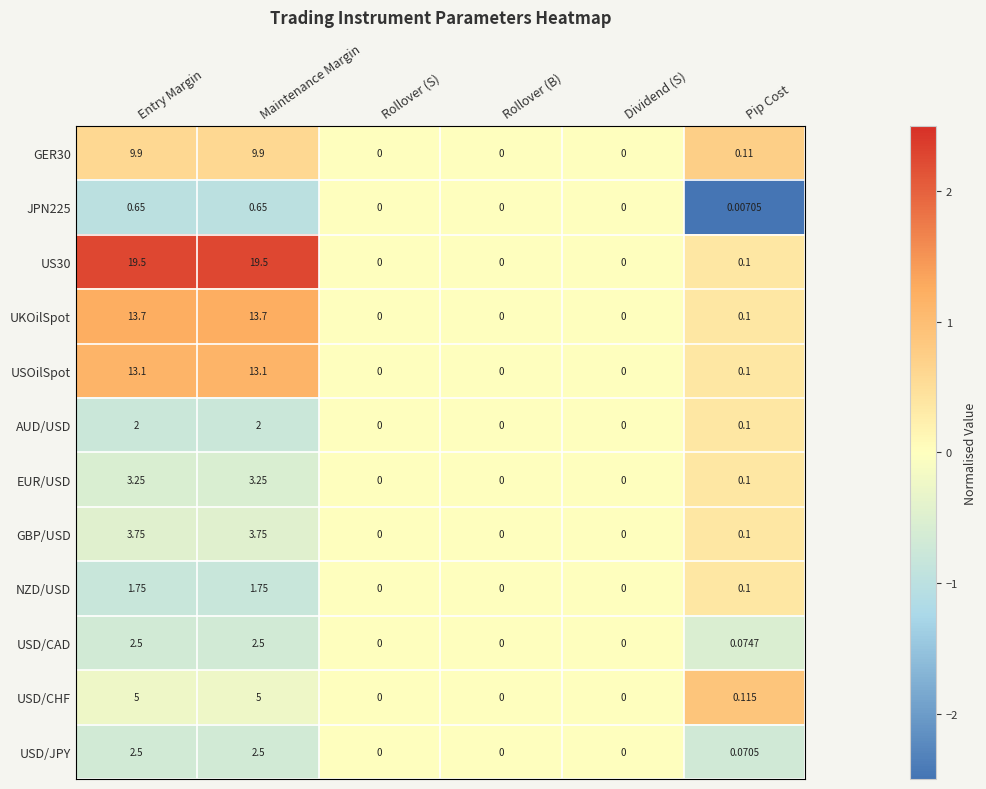

Is the value of USOilSpot at Entry Margin greater than the value of JPN225 at Dividend (S)?

Yes